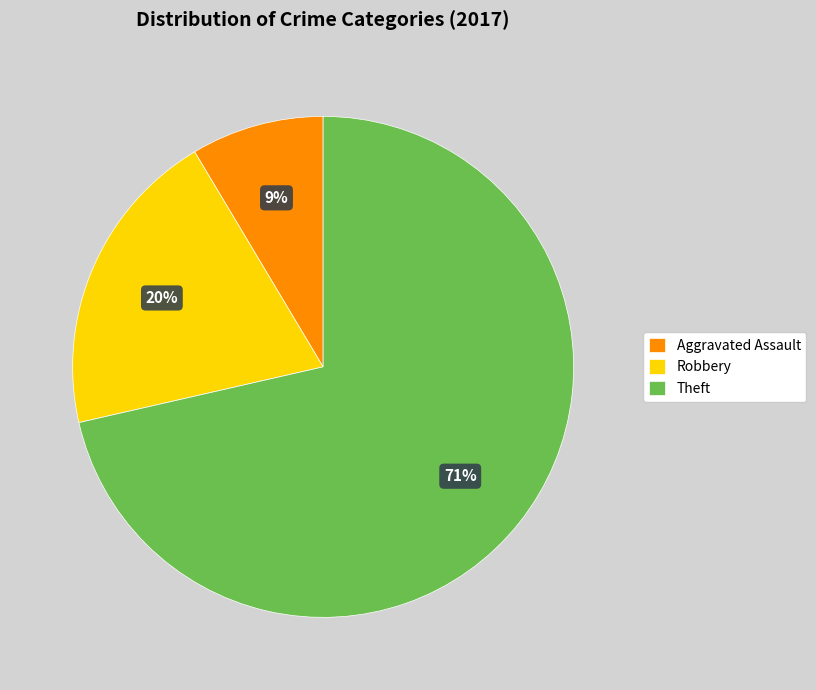

To the nearest percent, what portion does Aggravated Assault represent?

9%